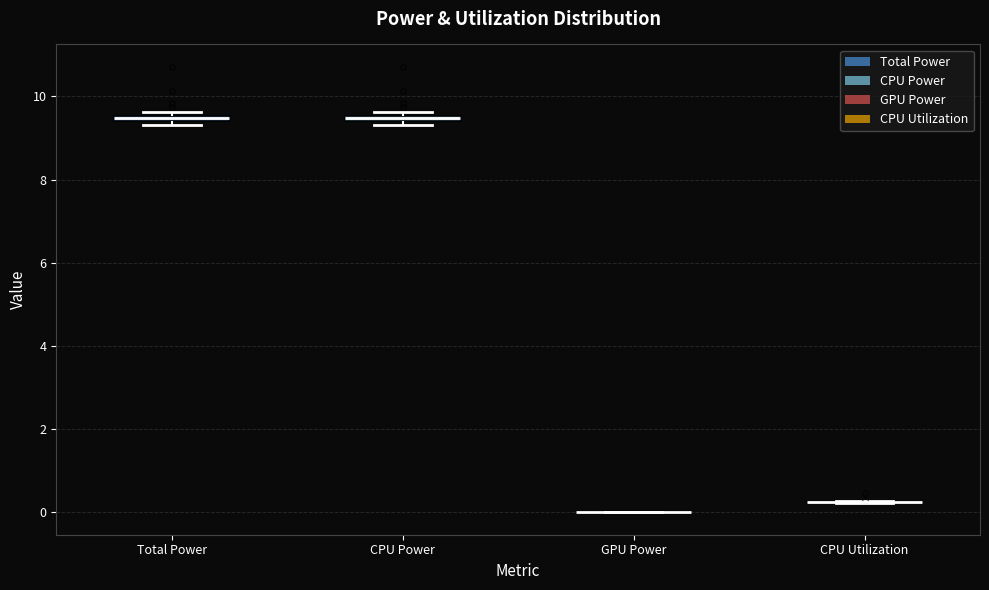

Where is the upper edge of the box for CPU Power on the y-axis? The values are not printed on the chart, so give them approximately, as read against the axis.

9.6